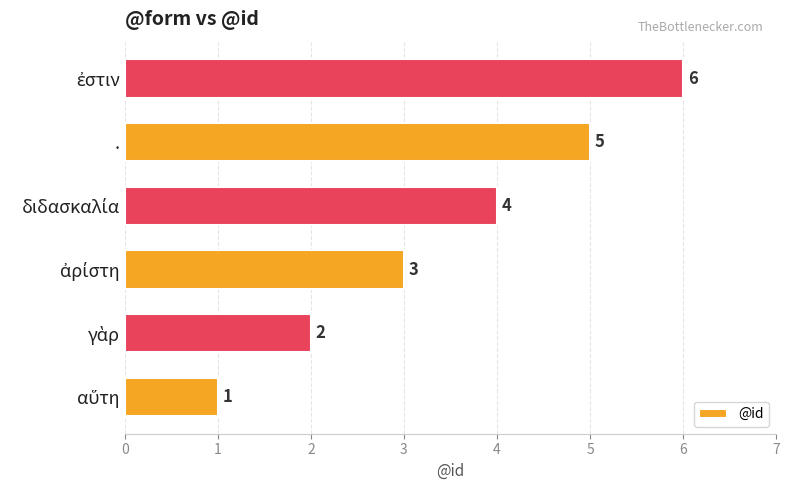

Is it true that the value at . is 5?

True